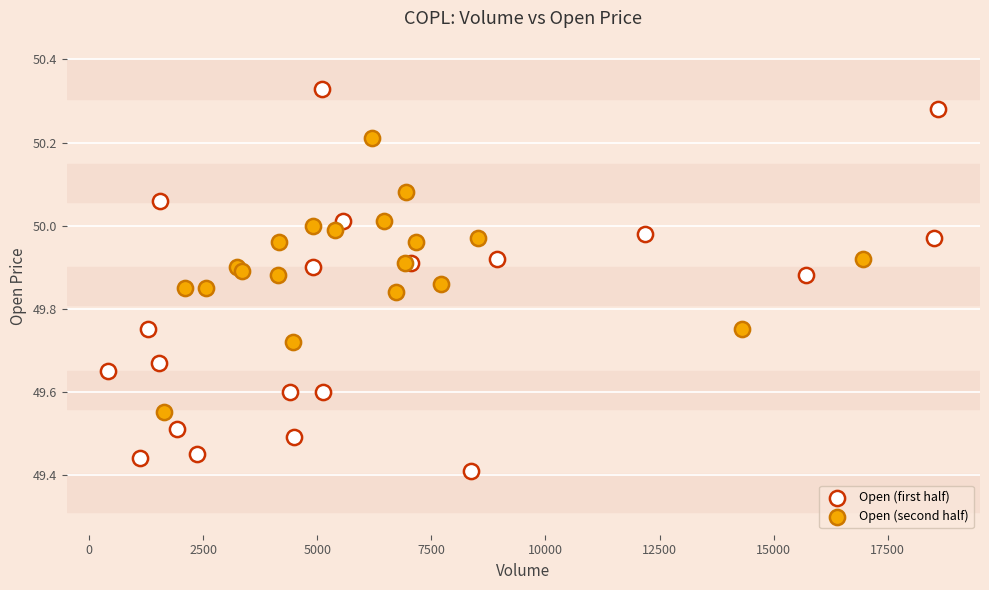

Which series has the widest spread of Y values?

Open (first half)